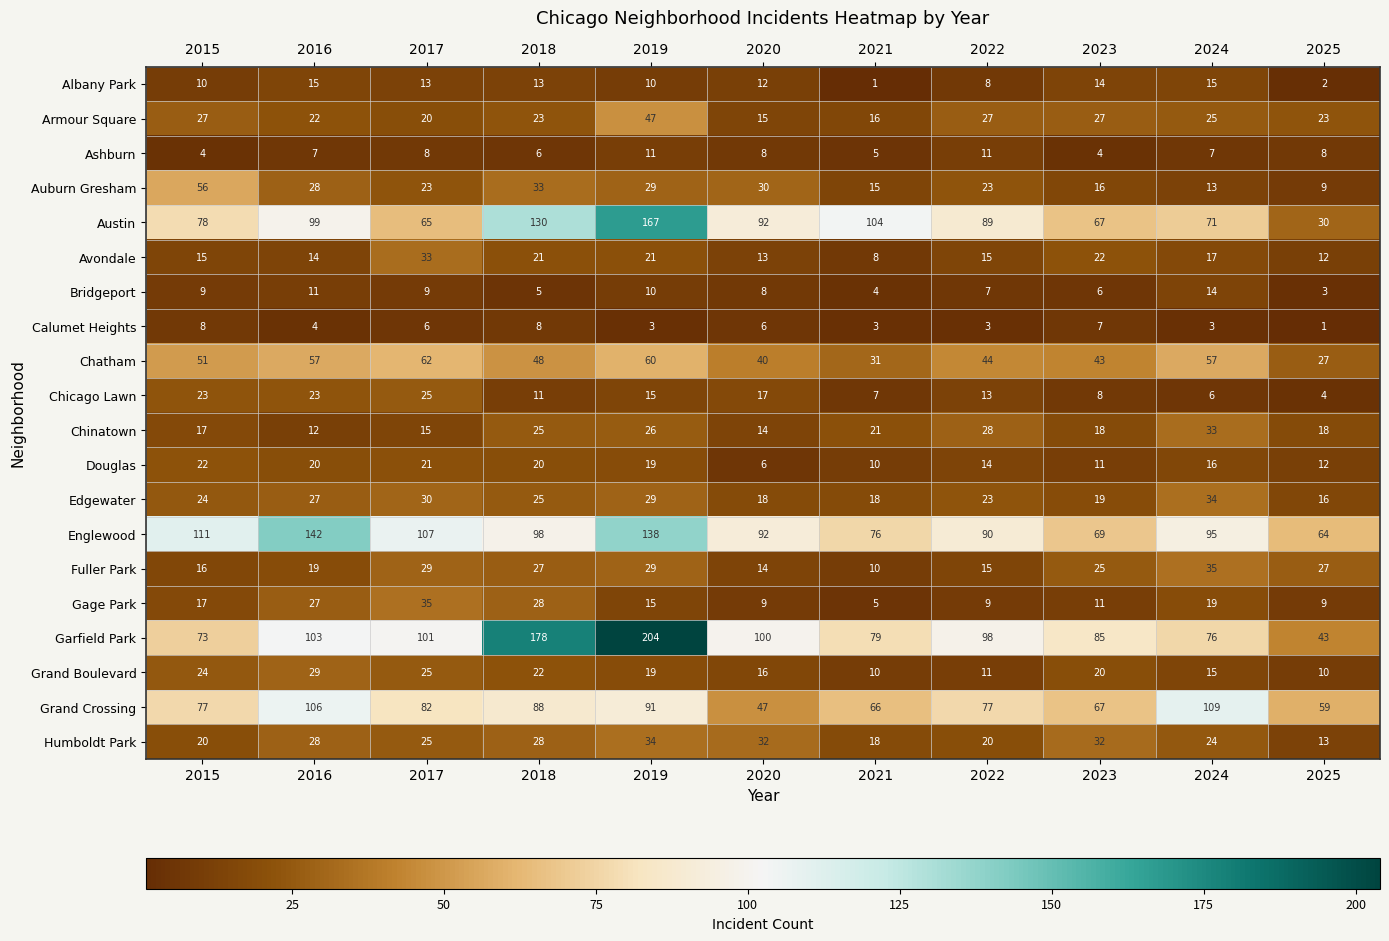

Is the value of Chinatown at 2020 greater than the value of Bridgeport at 2023?

Yes